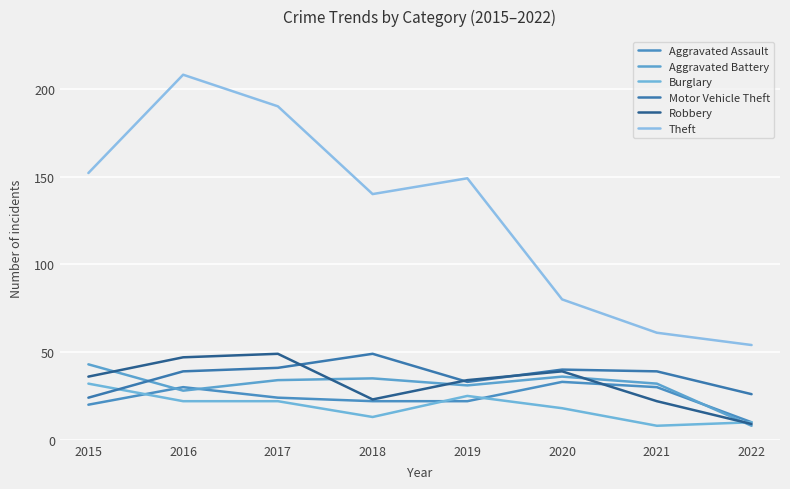

How many times do Robbery and Burglary cross each other?

1